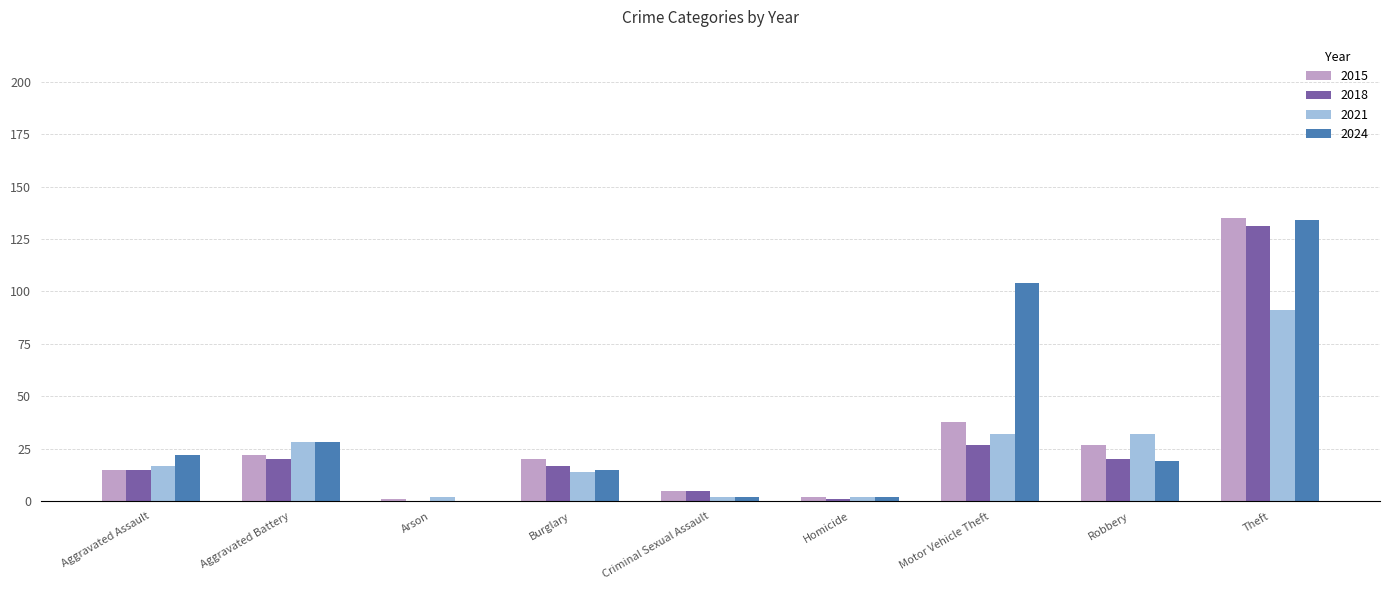

Reading left to right, what are all the values shown in this chart?

2015: 15	22	1	20	5	2	38	27	135
2018: 15	20	0	17	5	1	27	20	131
2021: 17	28	2	14	2	2	32	32	91
2024: 22	28	0	15	2	2	104	19	134